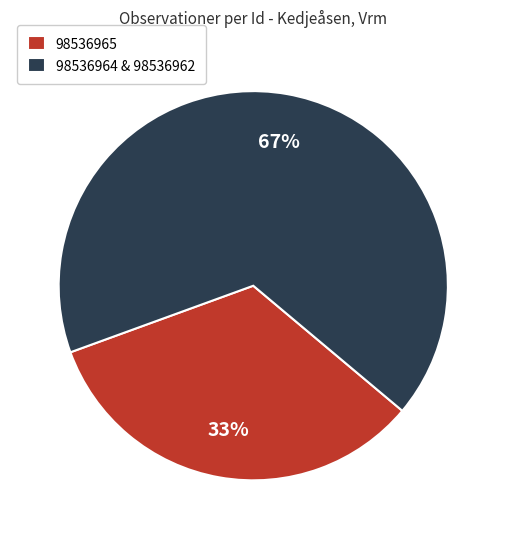

To the nearest percent, what is the average slice percentage?

50%